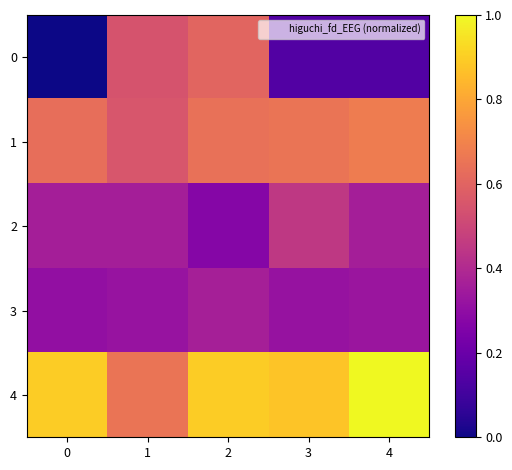

Reading left to right, list all the values displayed in this chart.

0: 0=0.0	1=0.5	2=0.6	3=0.1	4=0.1
1: 0=0.6	1=0.6	2=0.6	3=0.7	4=0.7
2: 0=0.4	1=0.4	2=0.3	3=0.4	4=0.4
3: 0=0.3	1=0.3	2=0.4	3=0.3	4=0.3
4: 0=0.9	1=0.7	2=0.9	3=0.9	4=1.0